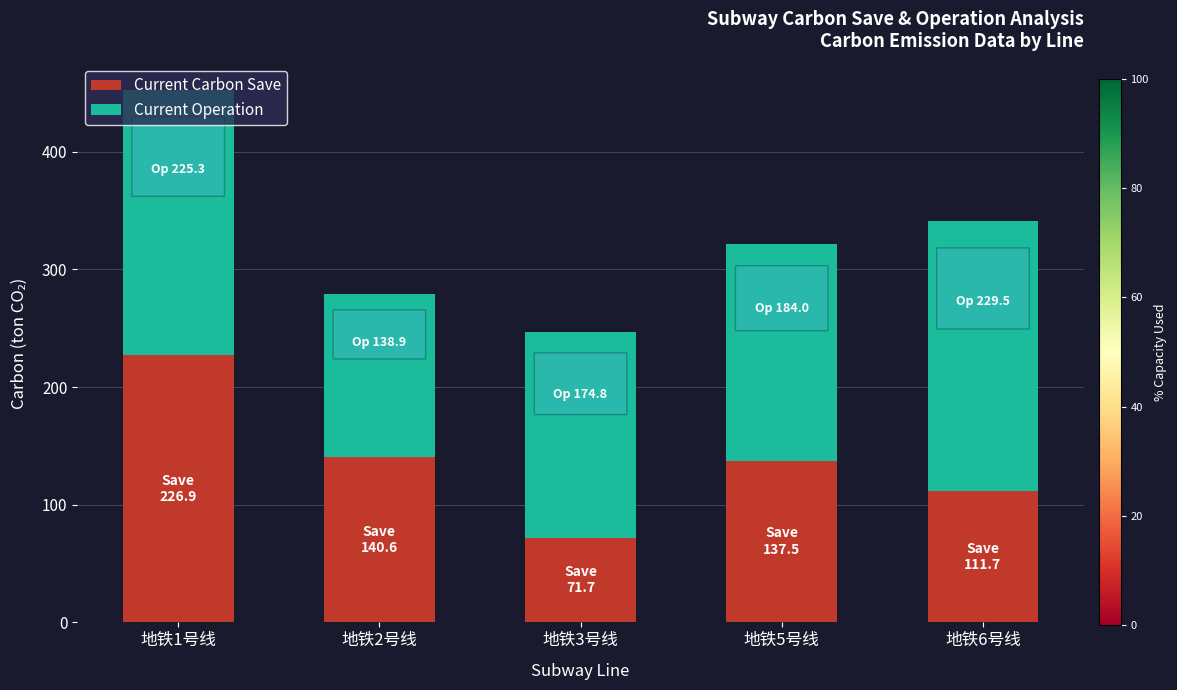

What is the maximum value for Current Carbon Save?

226.9